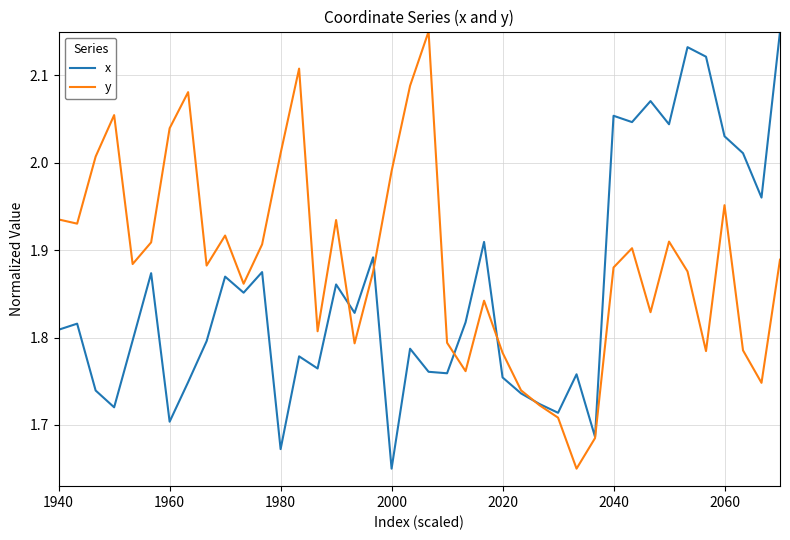

List the series in order of their overall mean, lowest first.

x, y